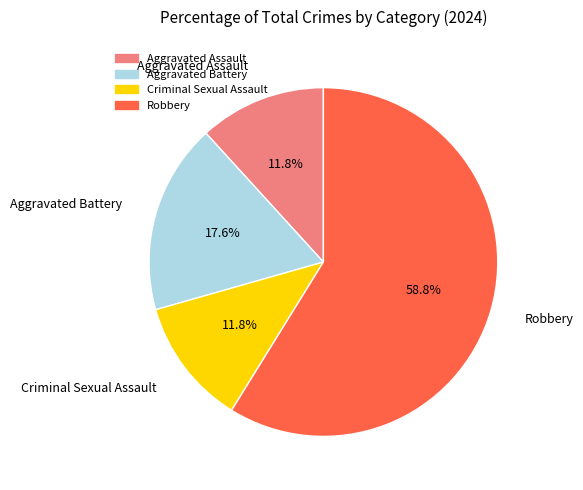

What percentage is the Robbery slice, to the nearest percent?

59%